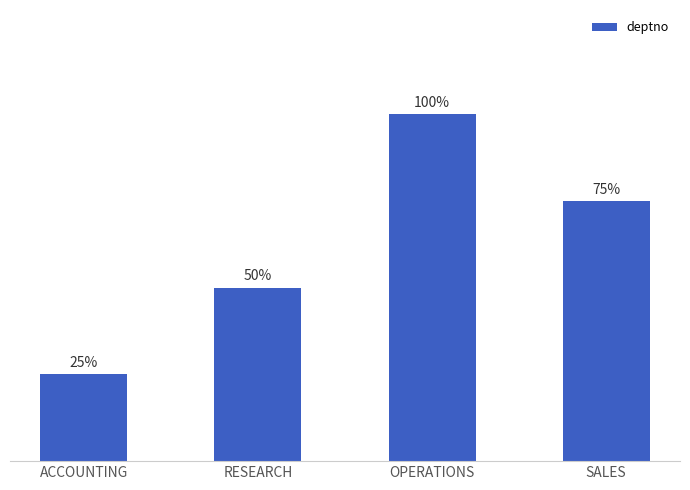

Are the bars horizontal?

No